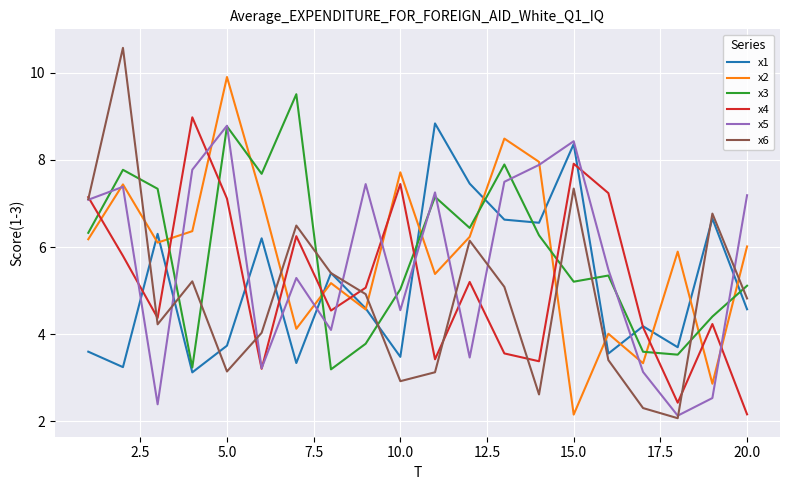

Which series has the largest range (max minus min)?

x6